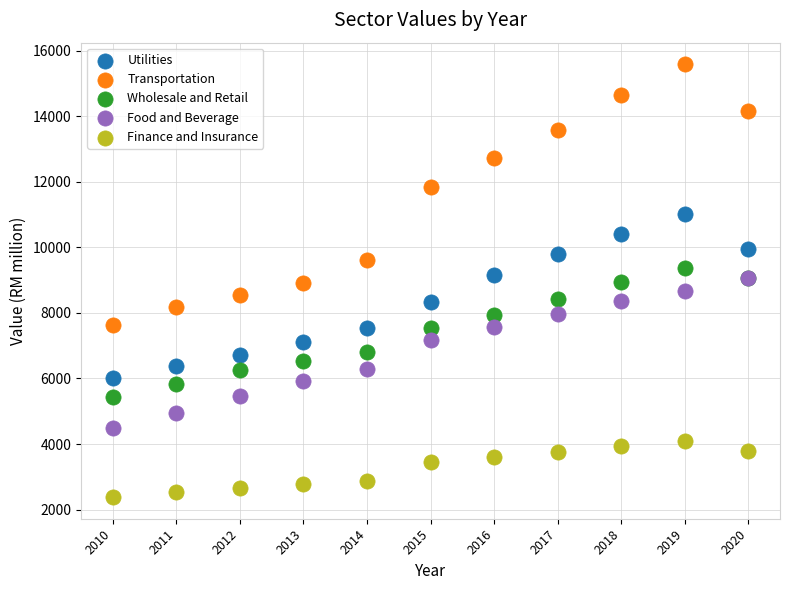

Which series contains the highest Y value?

Transportation